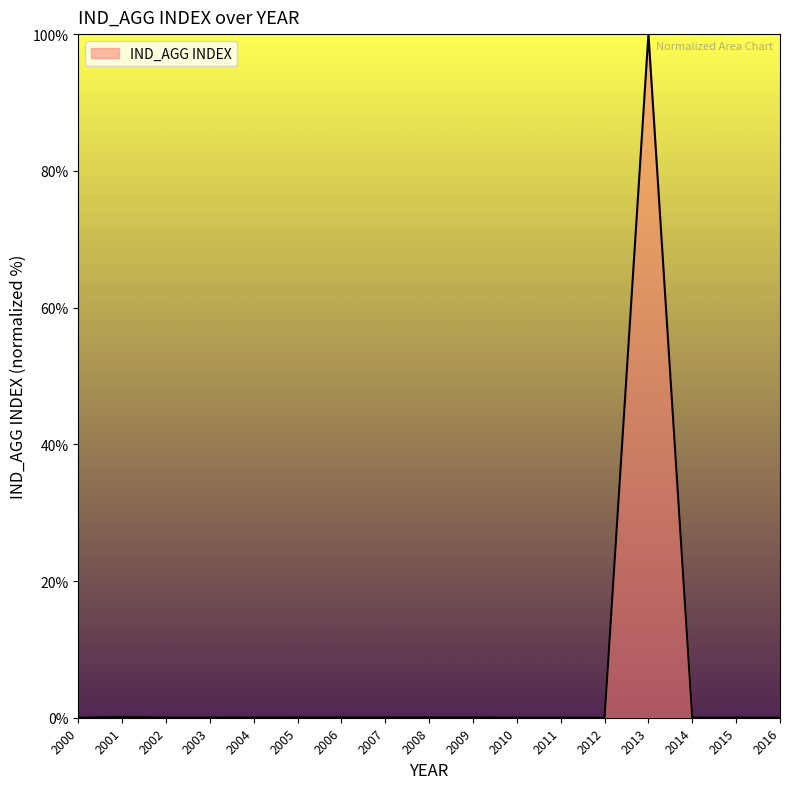

Is it true that the value at 2002 is 0.0?

True